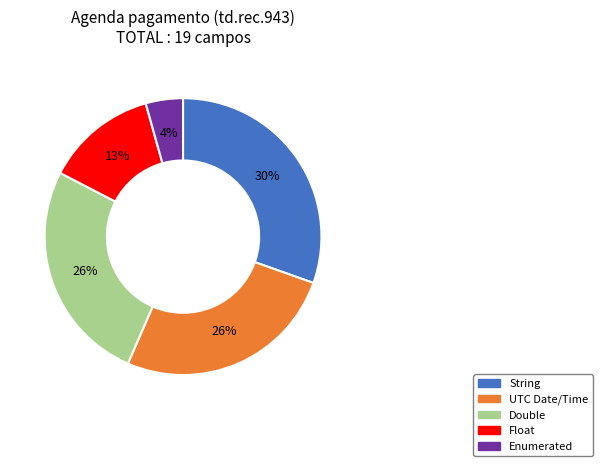

Approximately how many times larger is the value at Float compared to Double?

0.5